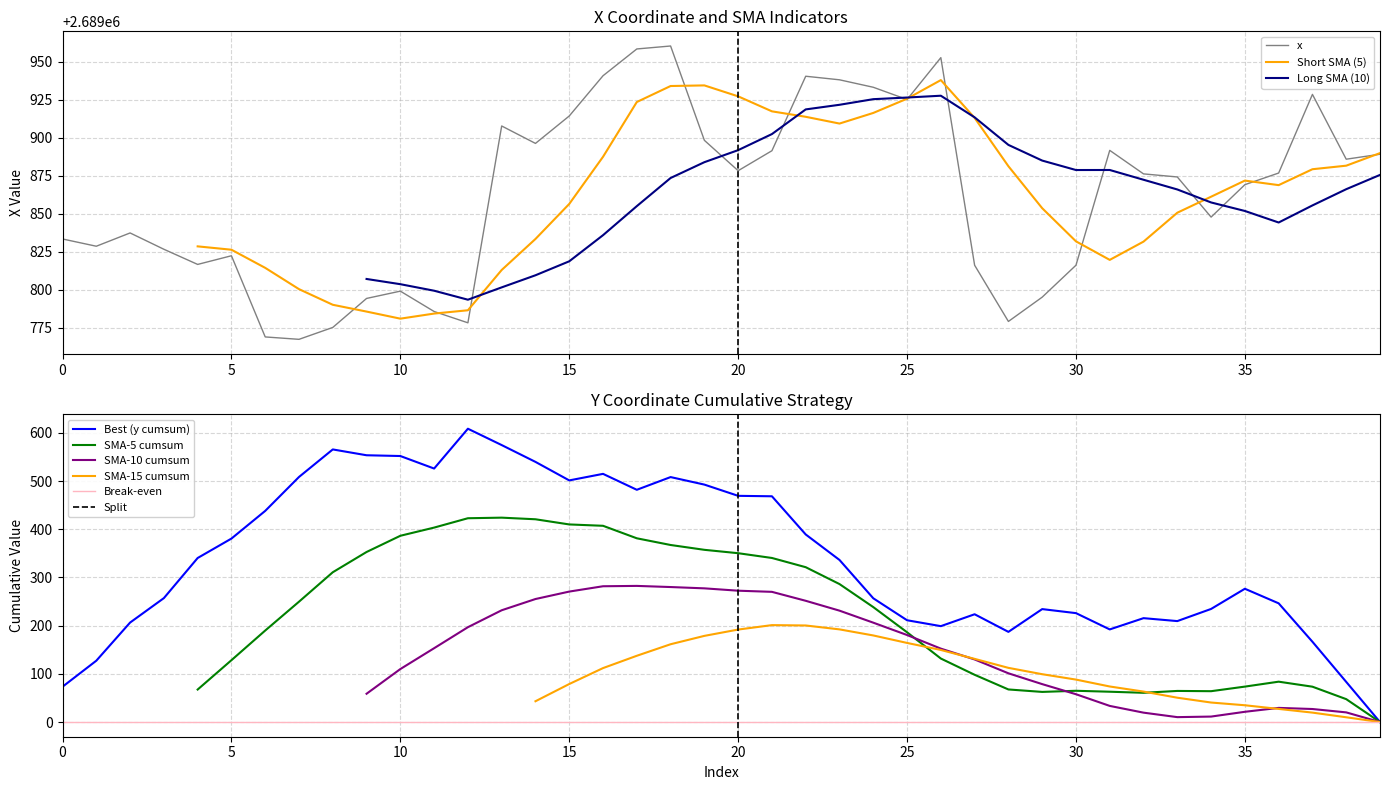

How many data points does each series have?

40